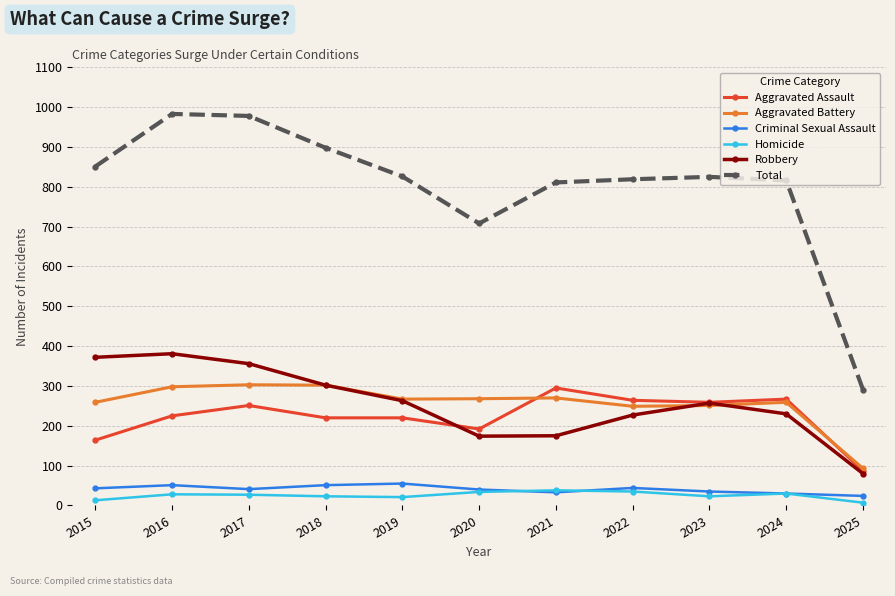

At how many categories does at least one series exceed 600?

10